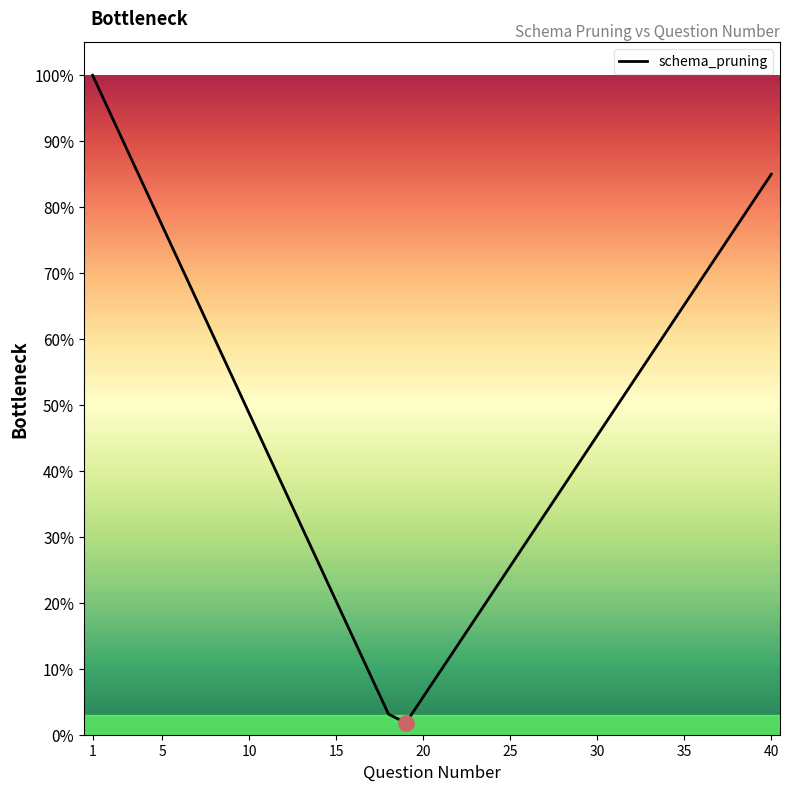

Does the chart have visible grid lines?

No